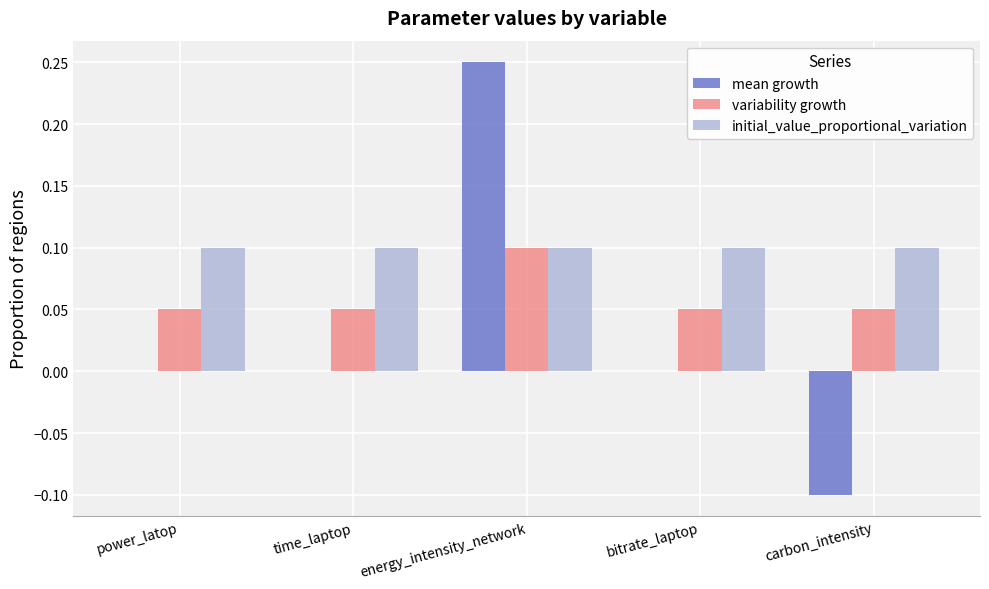

Count the number of categories in the chart.

5